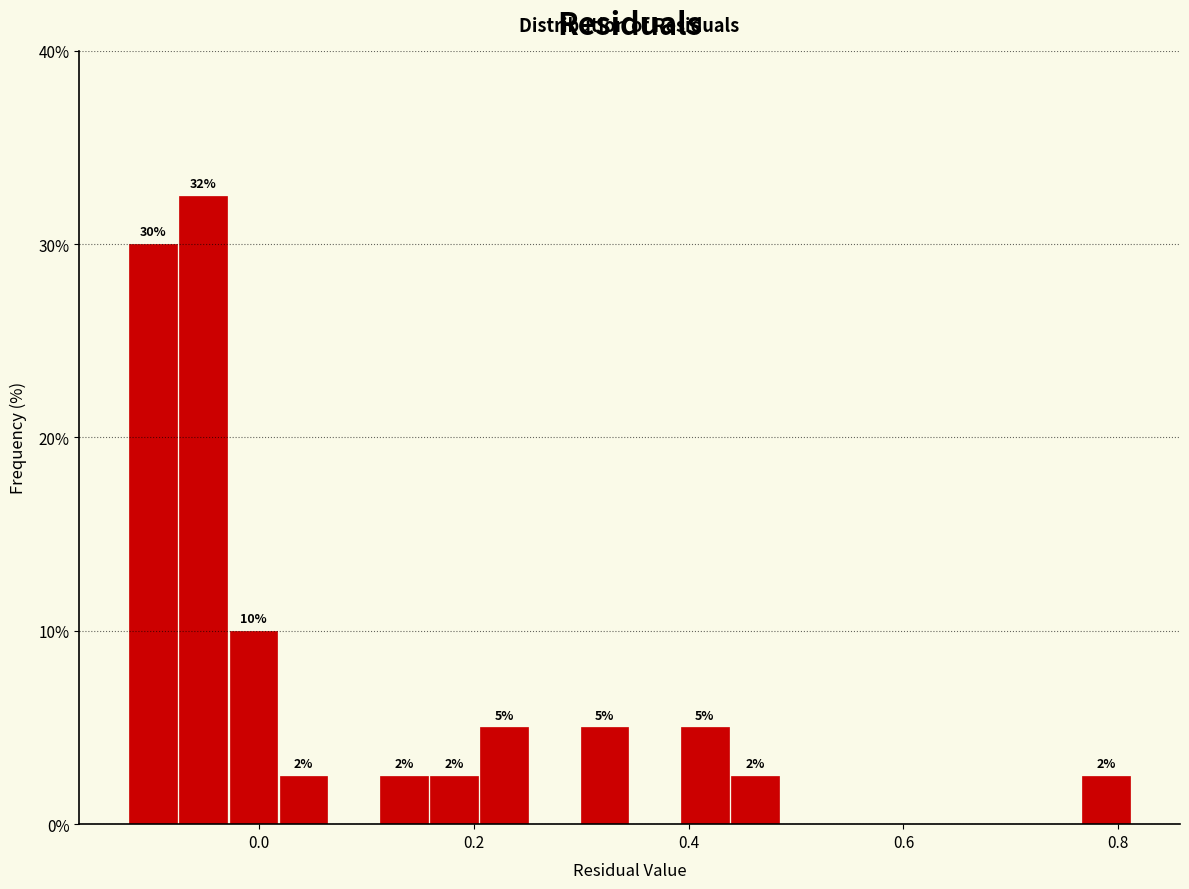

Read against the x-axis, roughly where is the centre of the tallest bar?

-0.06